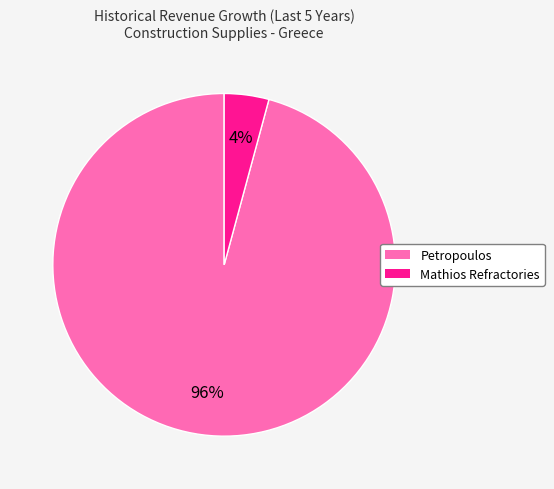

Does any single category account for the majority?

Yes